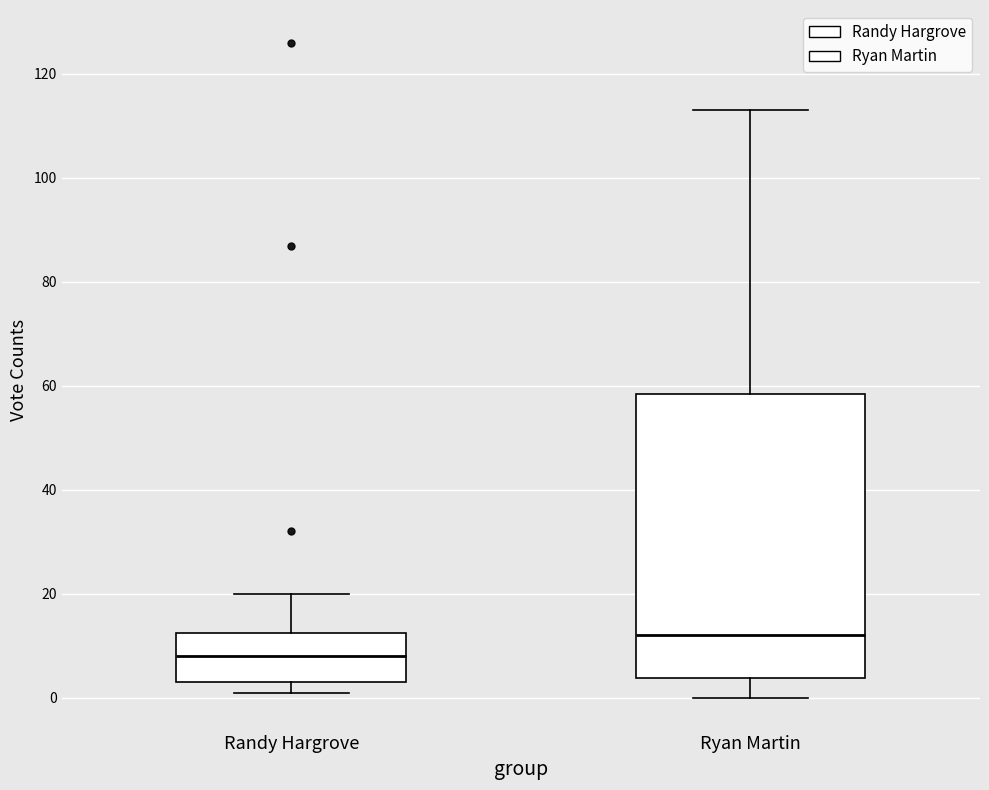

Reading left to right, transcribe this box plot: for each box, give where its median line is, the range the box spans, and where its two whiskers end, as read against the y-axis. The values are not printed on the chart, so give them approximately, as read against the axis.

Randy Hargrove: median 8, box 4 to 12, whiskers 2 to 20
Ryan Martin: median 12, box 4 to 58, whiskers 0 to 114